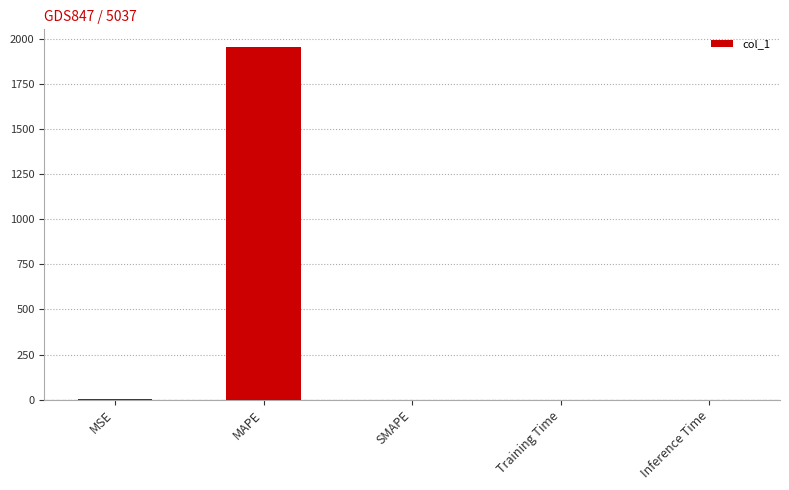

Which label corresponds to the largest value in the chart?

MAPE